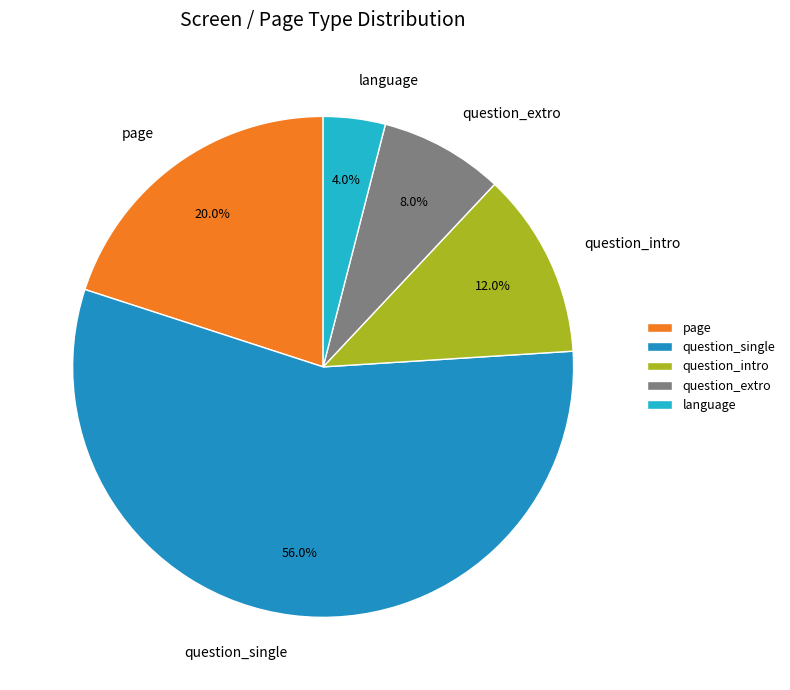

What is the largest slice in the pie chart?

question_single